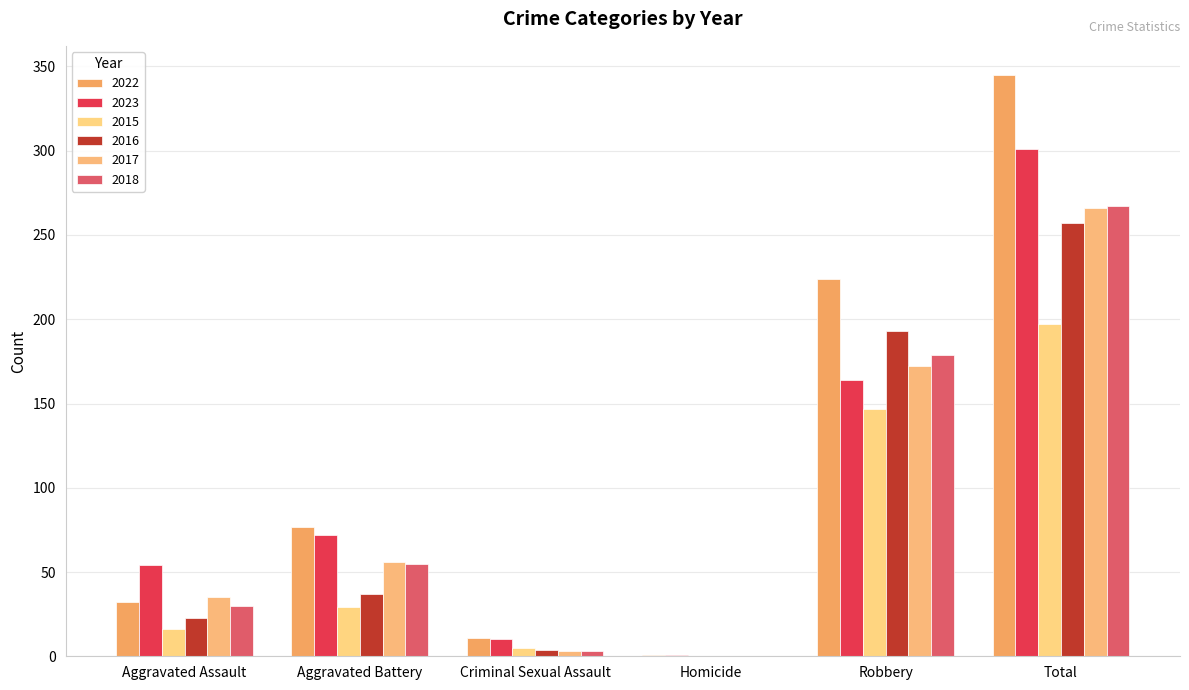

Reading left to right, what are all the values shown in this chart?

2022: 32	77	11	1	224	345
2023: 54	72	10	1	164	301
2015: 16	29	5	0	147	197
2016: 23	37	4	0	193	257
2017: 35	56	3	0	172	266
2018: 30	55	3	0	179	267